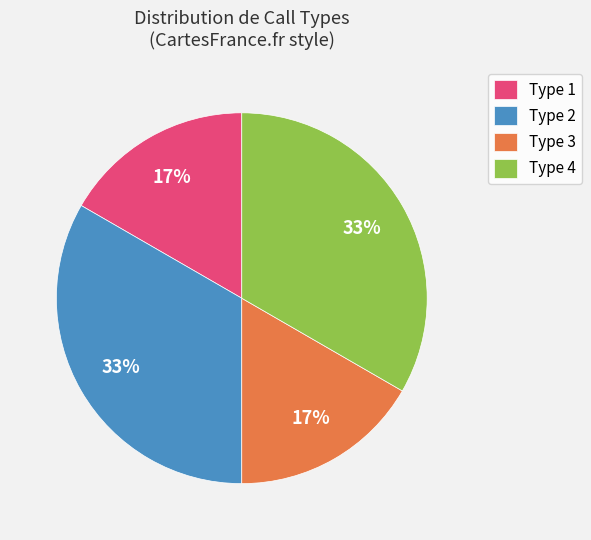

To the nearest percent, what is the average slice percentage?

25%